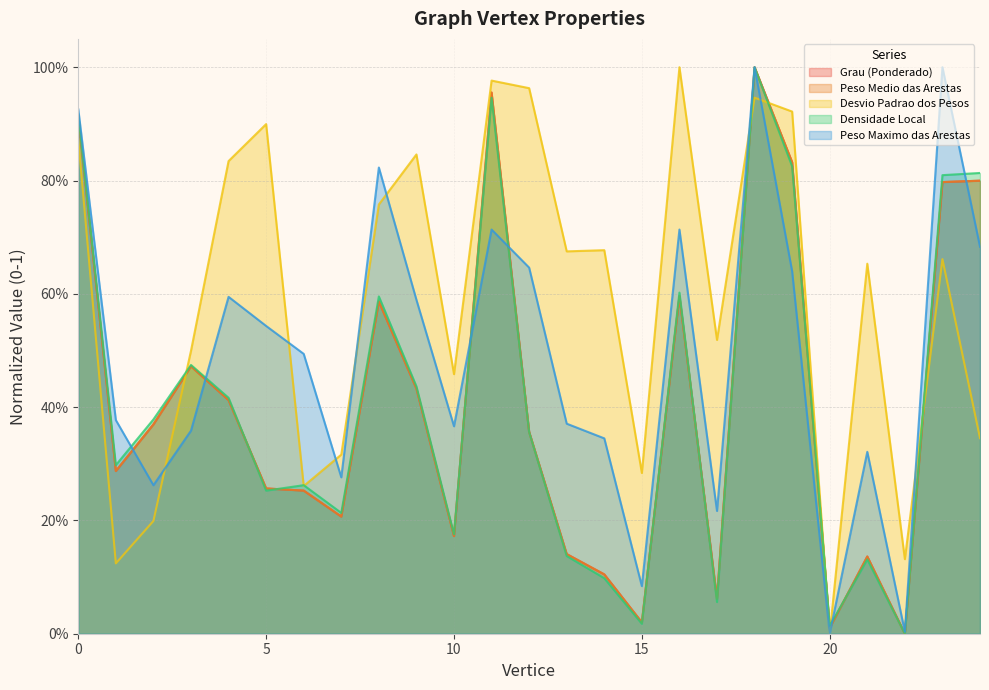

What are all the series names shown in the legend?

Grau (Ponderado), Peso Medio das Arestas, Desvio Padrao dos Pesos, Densidade Local, Peso Maximo das Arestas